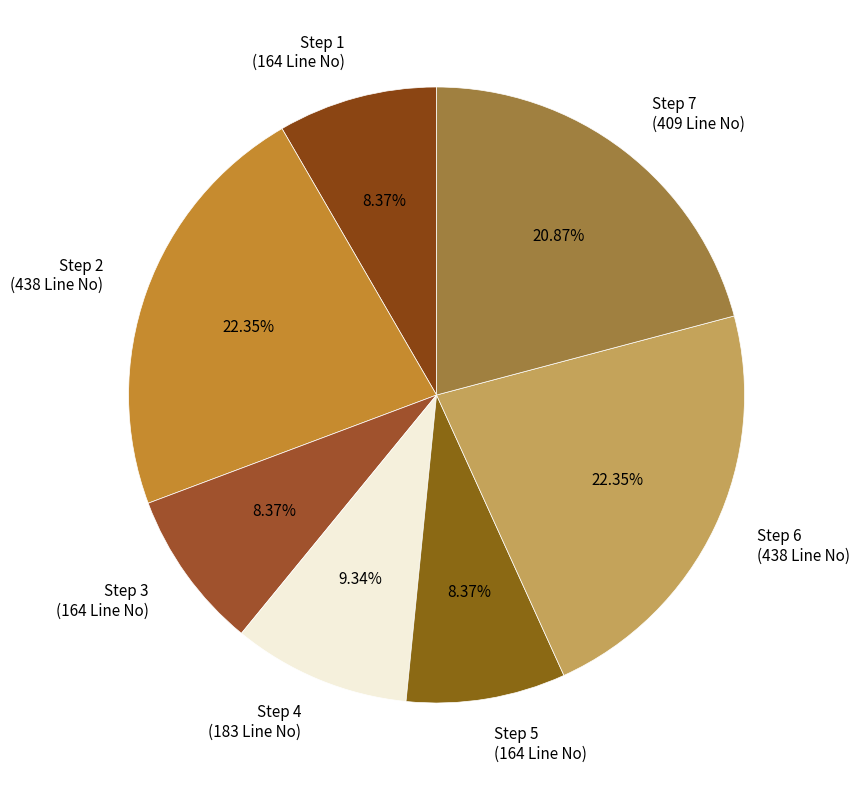

Is there a majority slice in this chart?

No